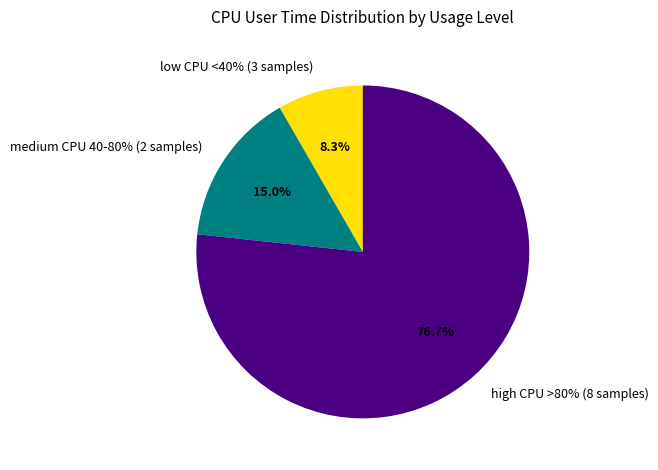

Is it true that 11:59:22 is 3% of the pie?

False